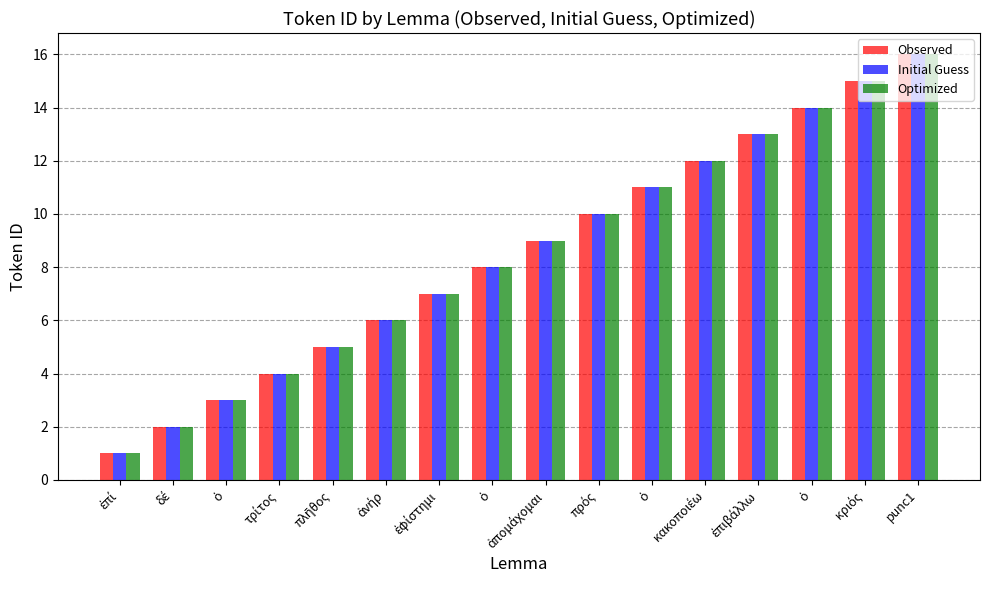

Are the bars horizontal?

No